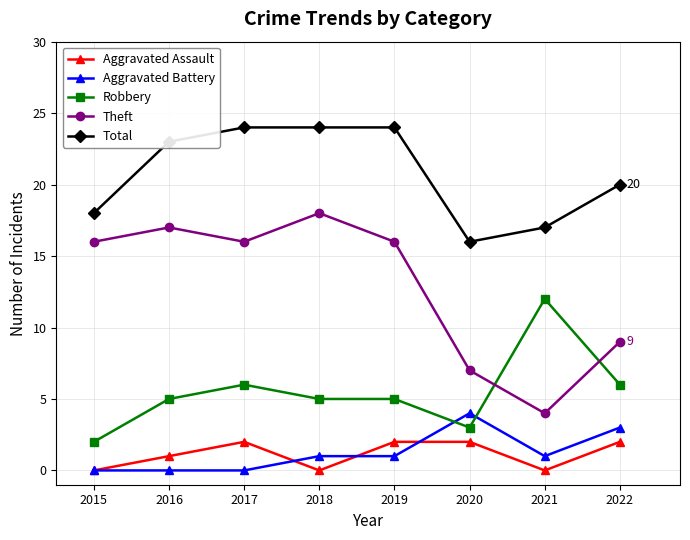

Reading left to right, transcribe all the data shown in this chart.

Aggravated Assault: 2015=0	2016=1	2017=2	2018=0	2019=2	2020=2	2021=0	2022=2
Aggravated Battery: 2015=0	2016=0	2017=0	2018=1	2019=1	2020=4	2021=1	2022=3
Robbery: 2015=2	2016=5	2017=6	2018=5	2019=5	2020=3	2021=12	2022=6
Theft: 2015=16	2016=17	2017=16	2018=18	2019=16	2020=7	2021=4	2022=9
Total: 2015=18	2016=23	2017=24	2018=24	2019=24	2020=16	2021=17	2022=20